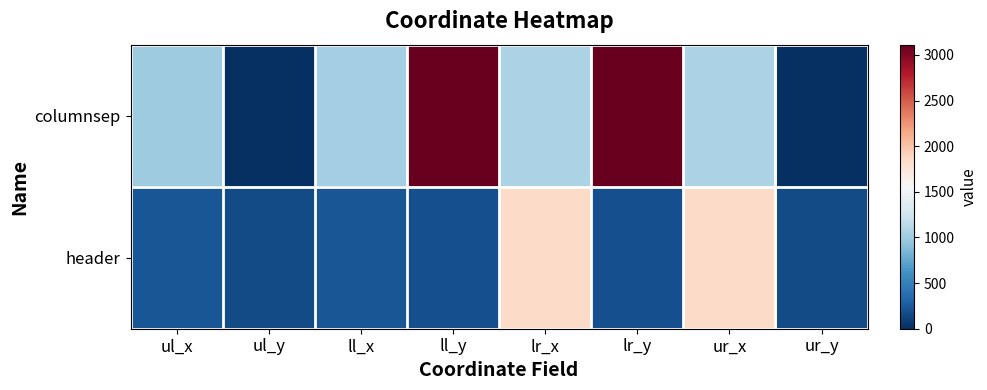

Rank the series by their average value, from lowest to highest.

header, columnsep